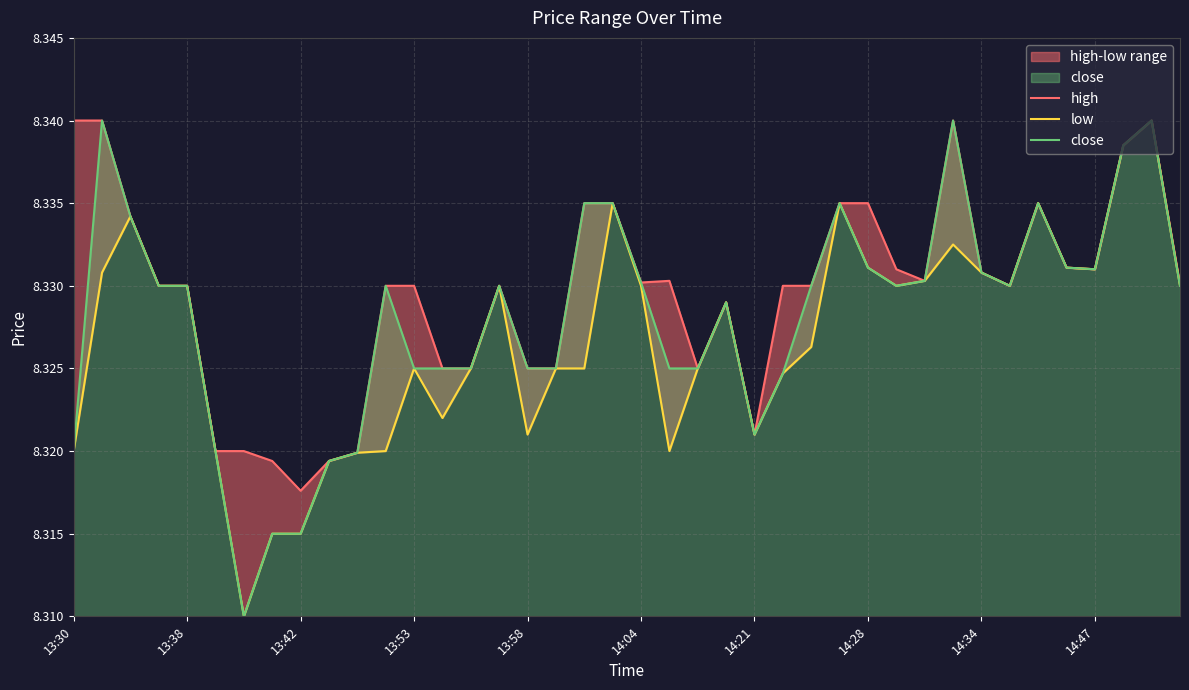

The close series shows 3.0 at 14:04. True or false?

False